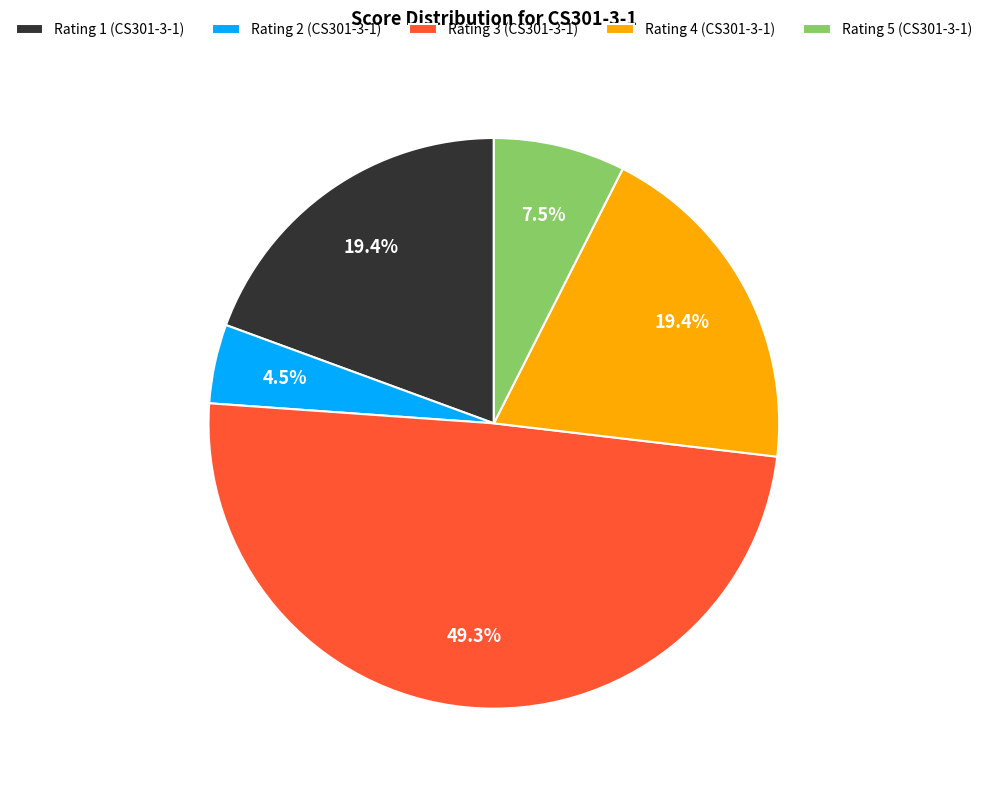

Combined, what portion of the pie is Rating 1 (CS301-3-1) and Rating 5 (CS301-3-1)?

26.9%